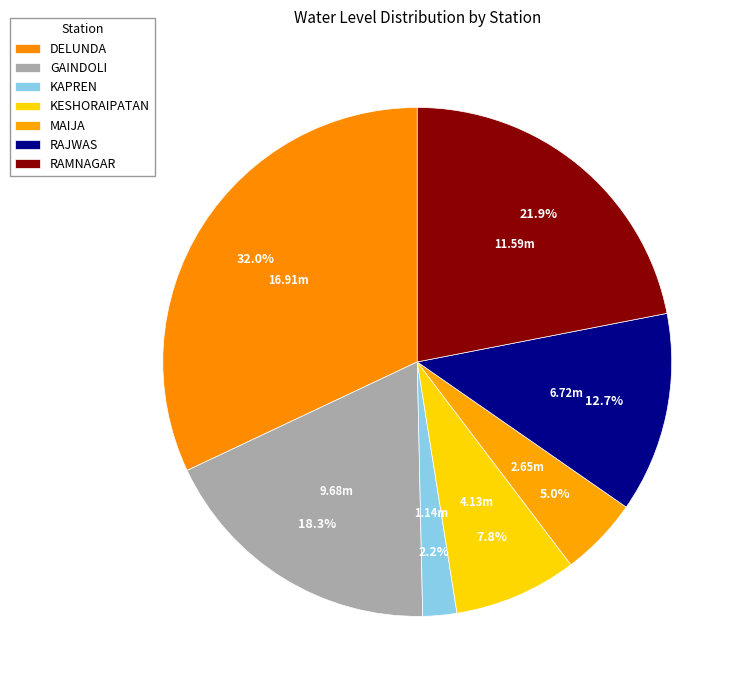

To the nearest percent, what is the difference between the GAINDOLI and MAIJA slice percentages?

13%